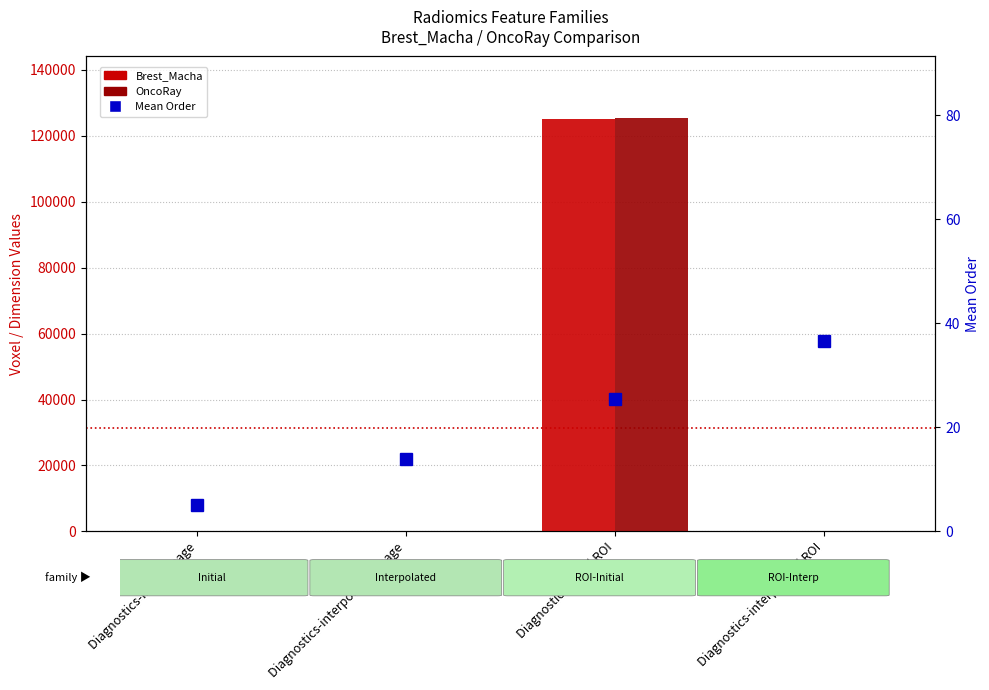

Between Diagnostics-interpolated image and Diagnostics-initial ROI, which series saw the biggest shift?

OncoRay